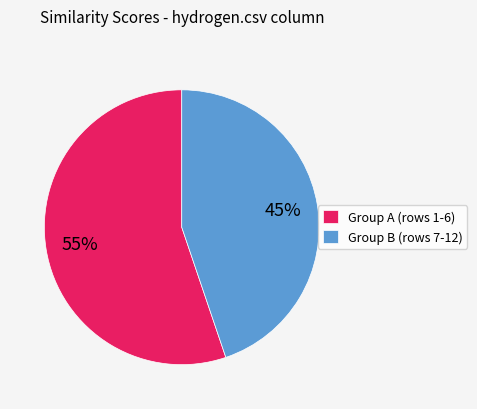

Which has a higher value, Group A (rows 1-6) or Group B (rows 7-12)?

Group A (rows 1-6)